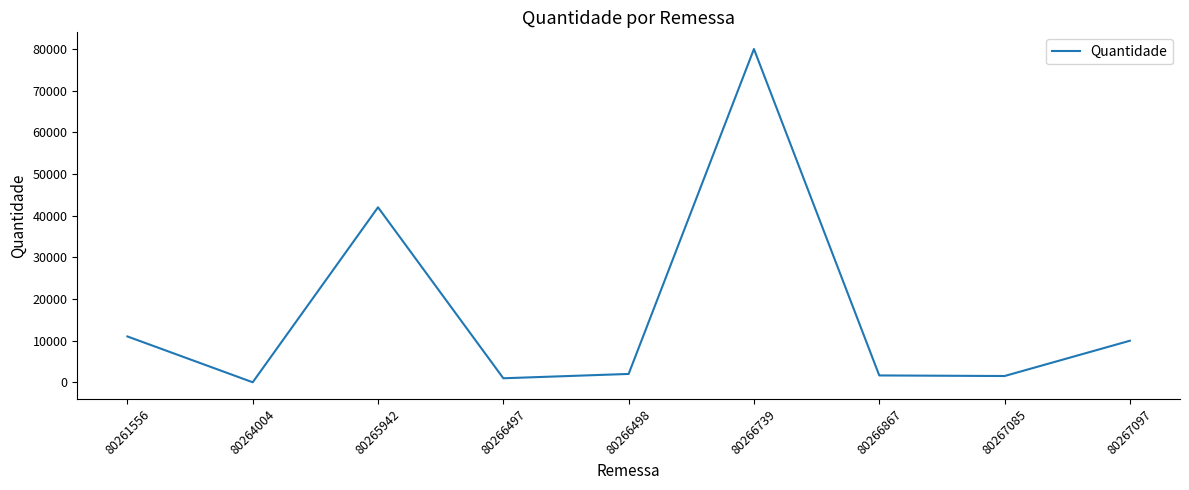

Is it true that the value at 80261556 is 19697?

False